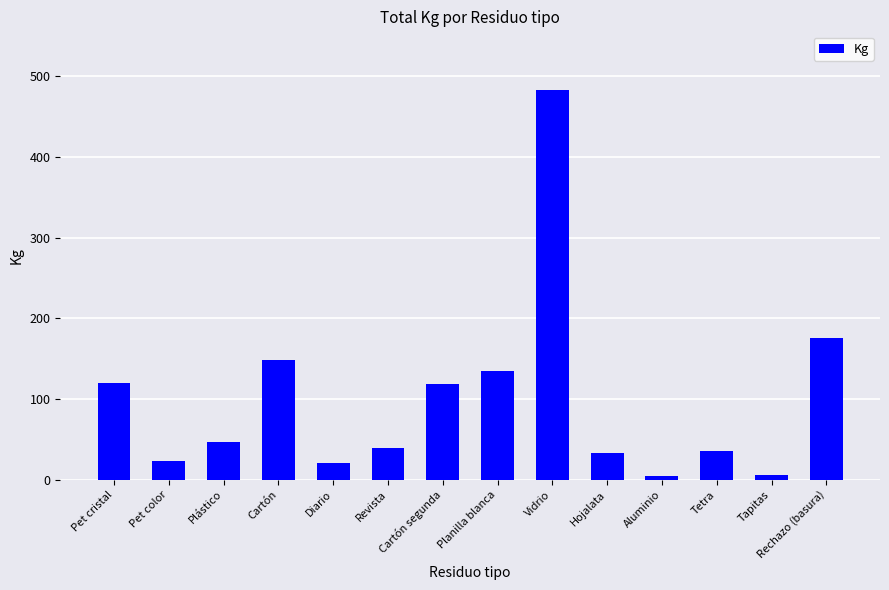

What is the label of the 5th bar from the right?

Hojalata